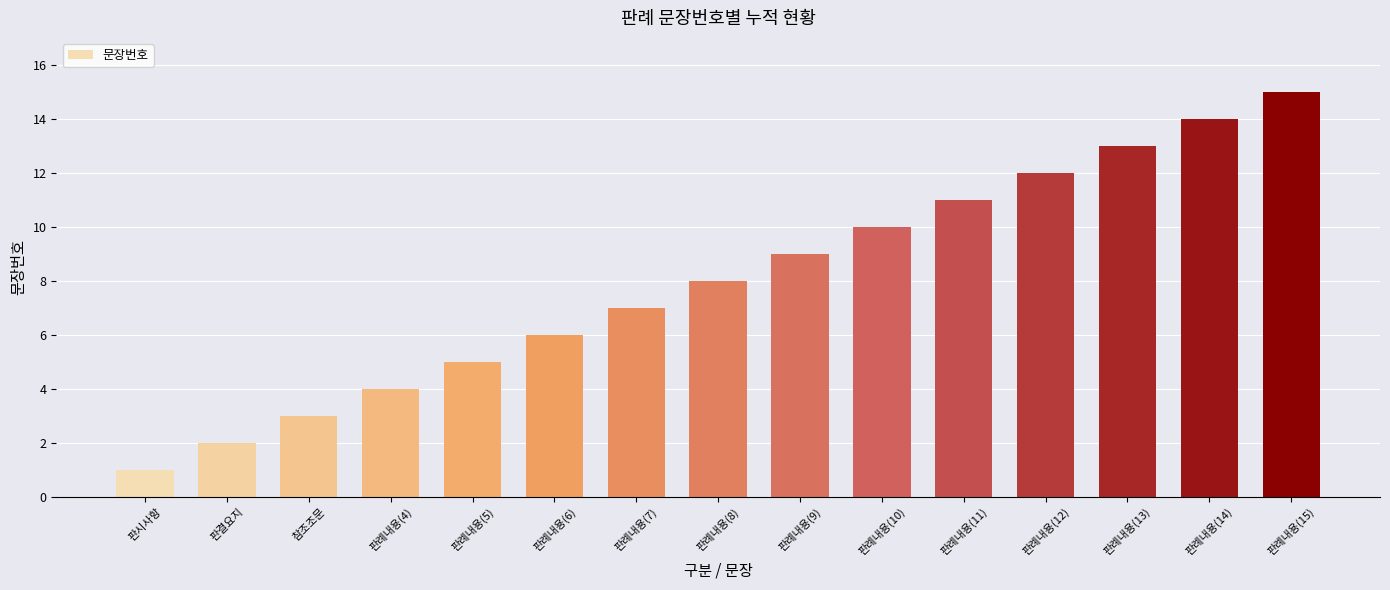

At which category does the chart reach its minimum across all series?

판시사항